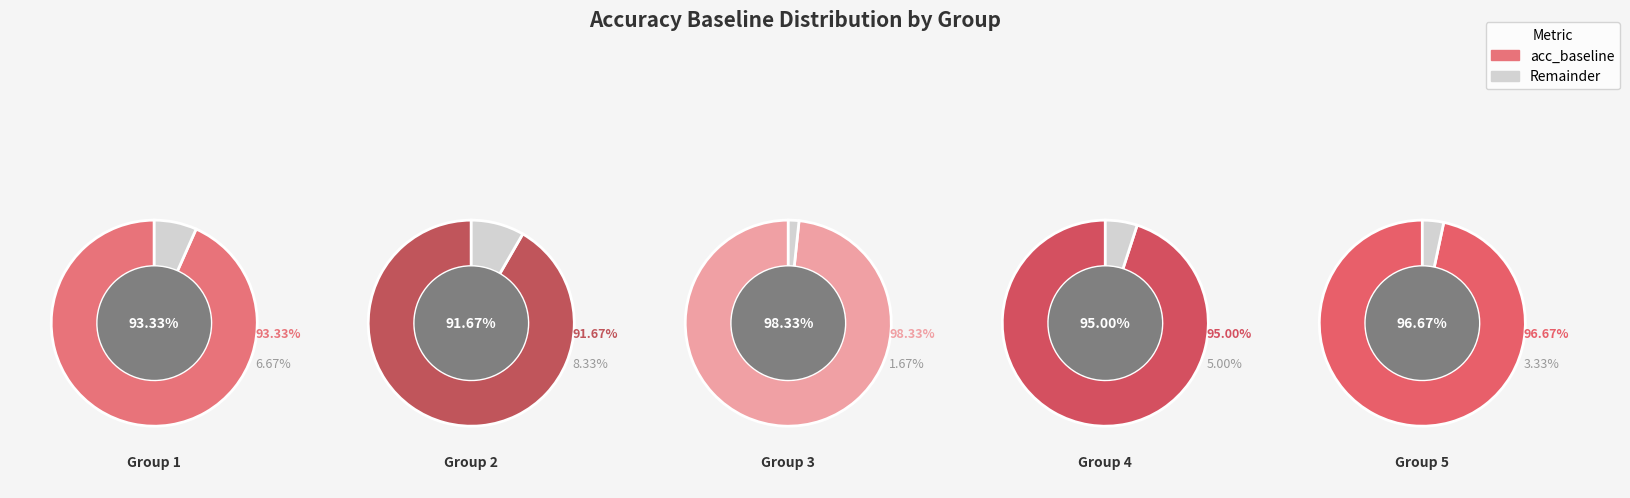

True or false: 4 accounts for 20% of the total.

True